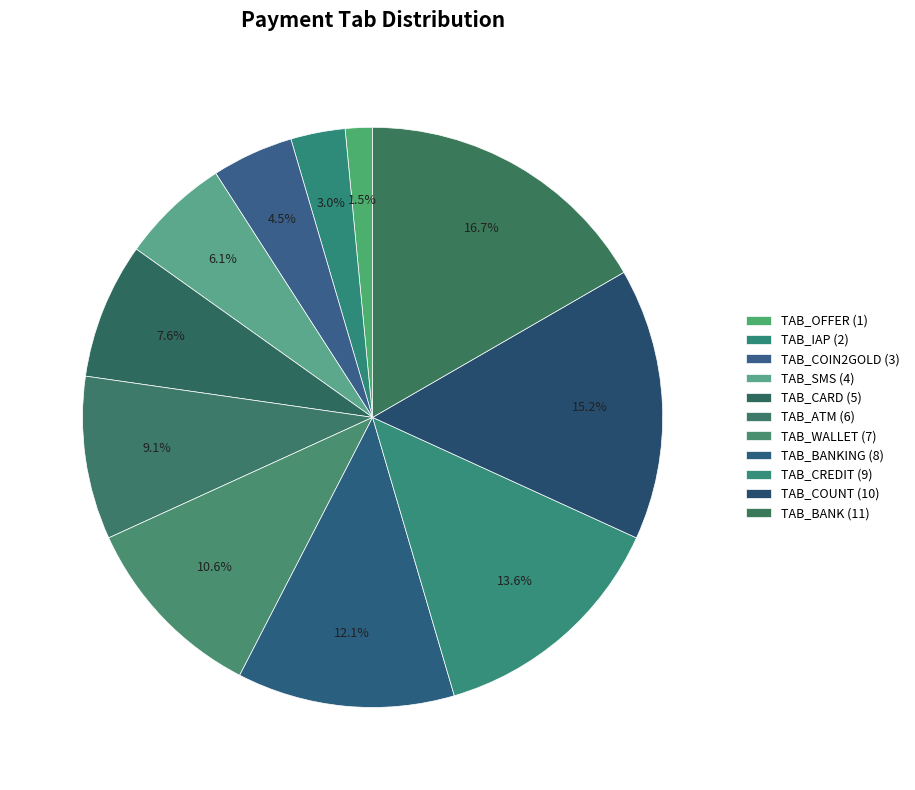

Rank the categories by value from lowest to highest.

TAB_OFFER, TAB_IAP, TAB_COIN2GOLD, TAB_SMS, TAB_CARD, TAB_ATM, TAB_WALLET, TAB_BANKING, TAB_CREDIT, TAB_COUNT, TAB_BANK